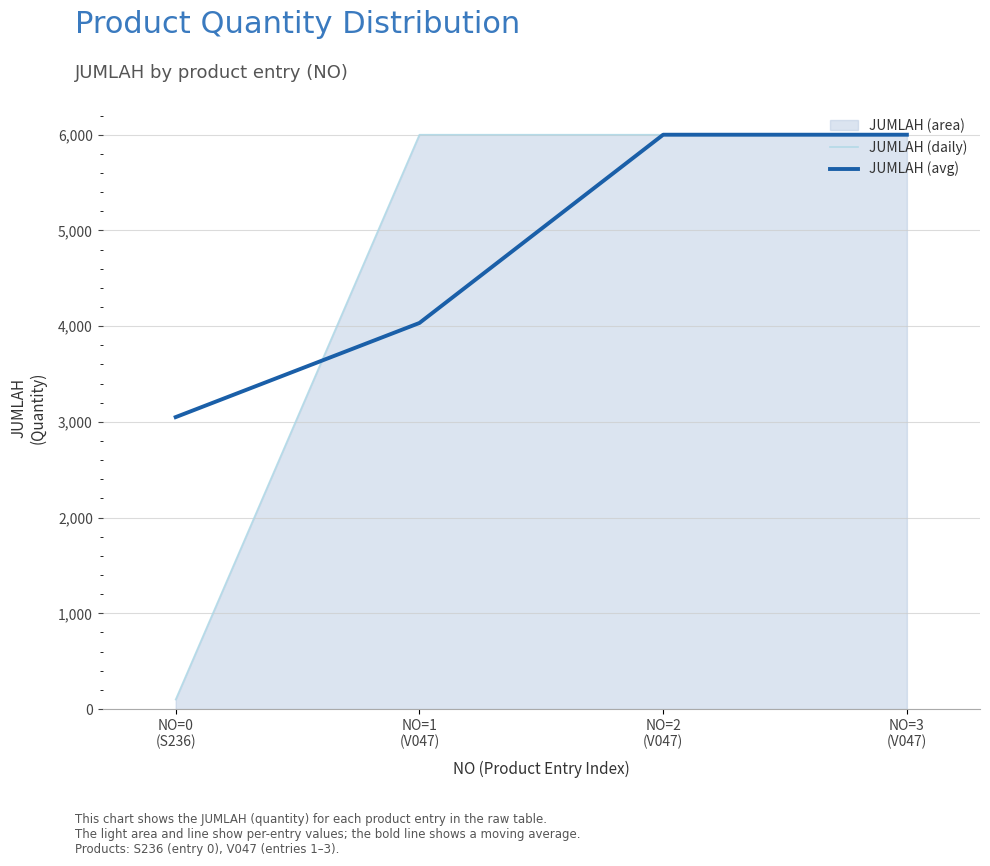

What is the label of the 2nd point from the left?

NO=1
(V047)